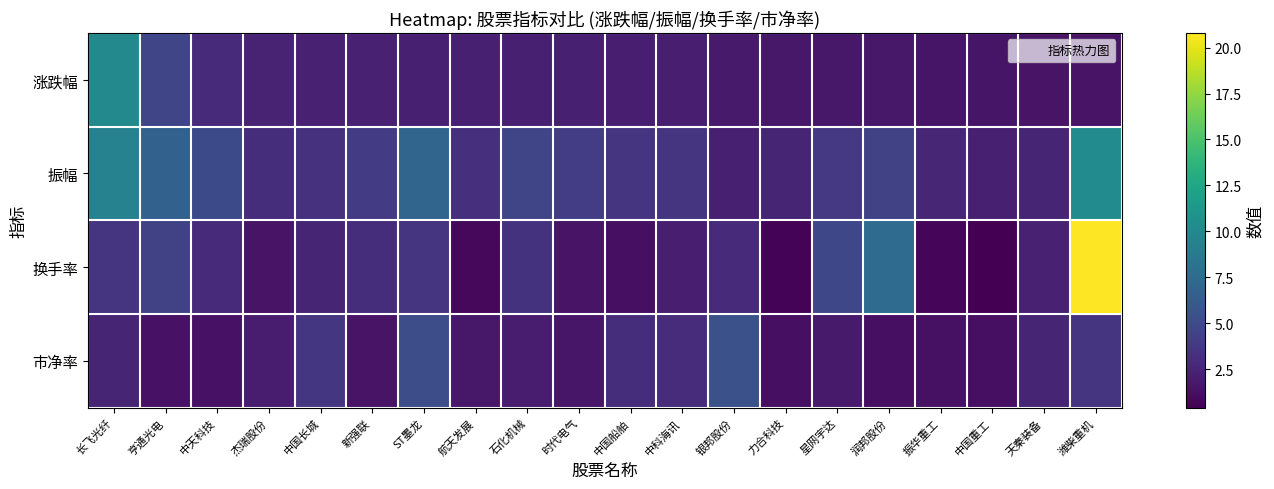

Which series has the largest total across all categories?

振幅